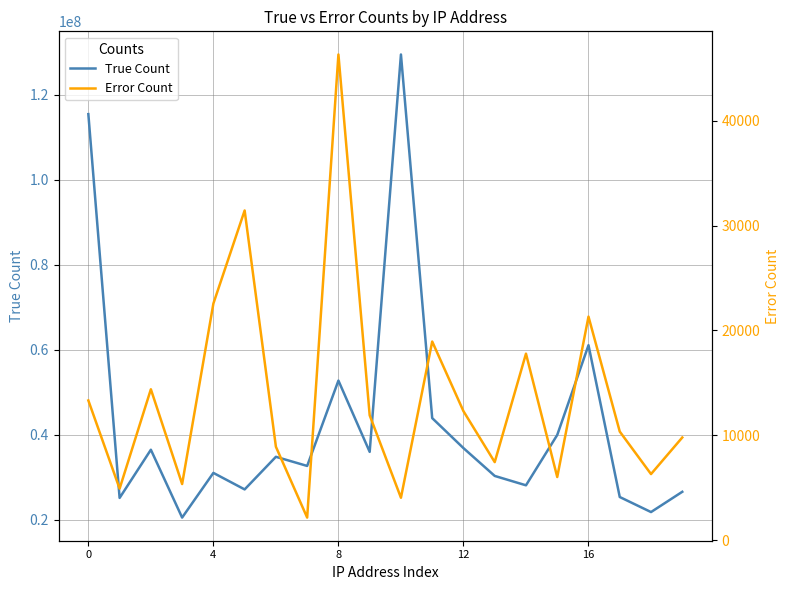

True or false: Error Count and True Count cross at least once.

False